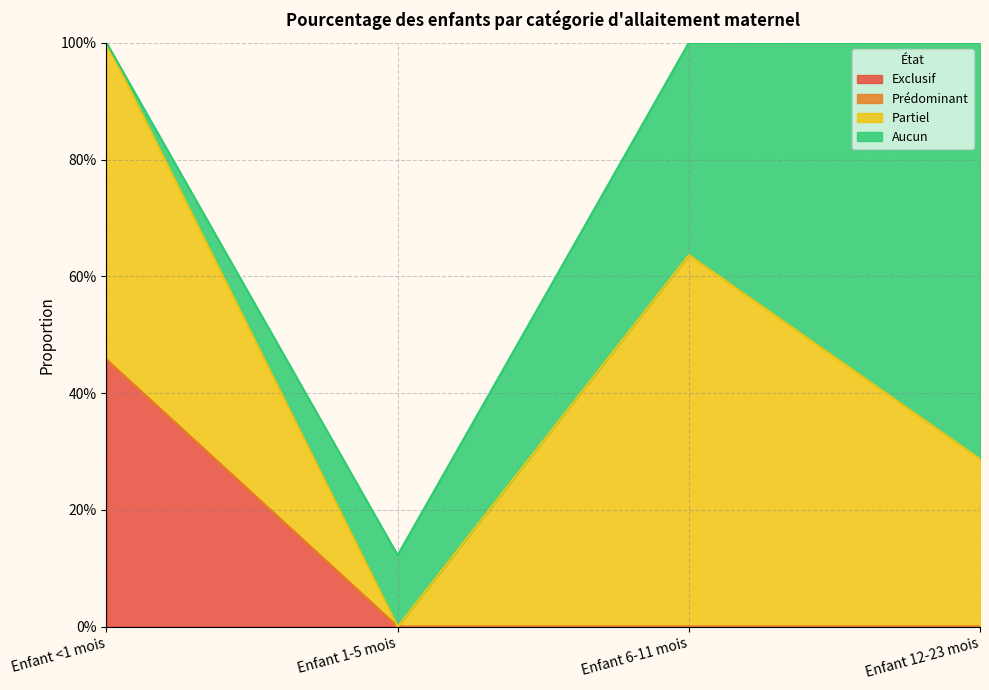

How many lines are shown in the chart?

4